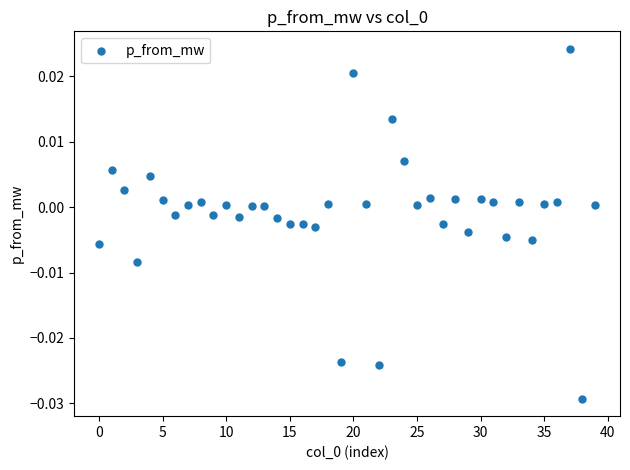

How many points are shown in the scatter plot?

40